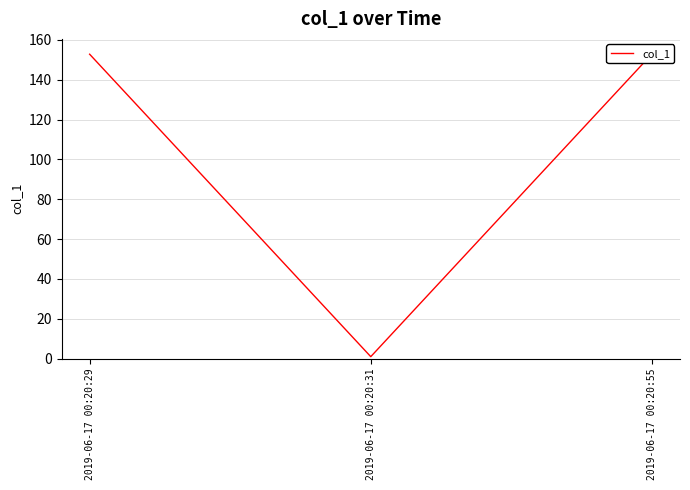

Where does the data first go above 152?

2019-06-17 00:20:29